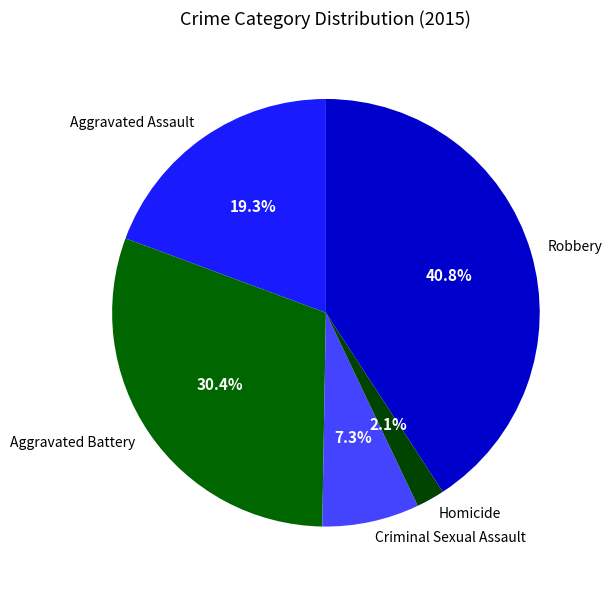

To the nearest percent, what is the difference between the largest and smallest slice percentages?

39%